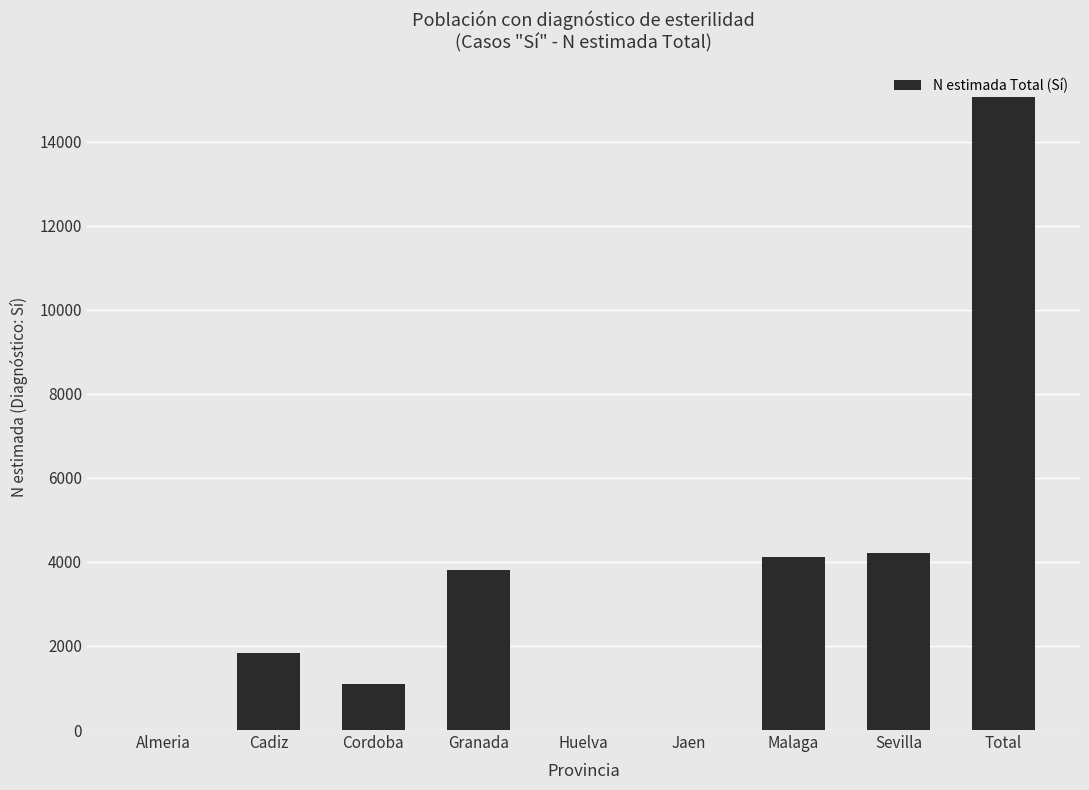

Between Sevilla and Jaen, which is larger?

Sevilla